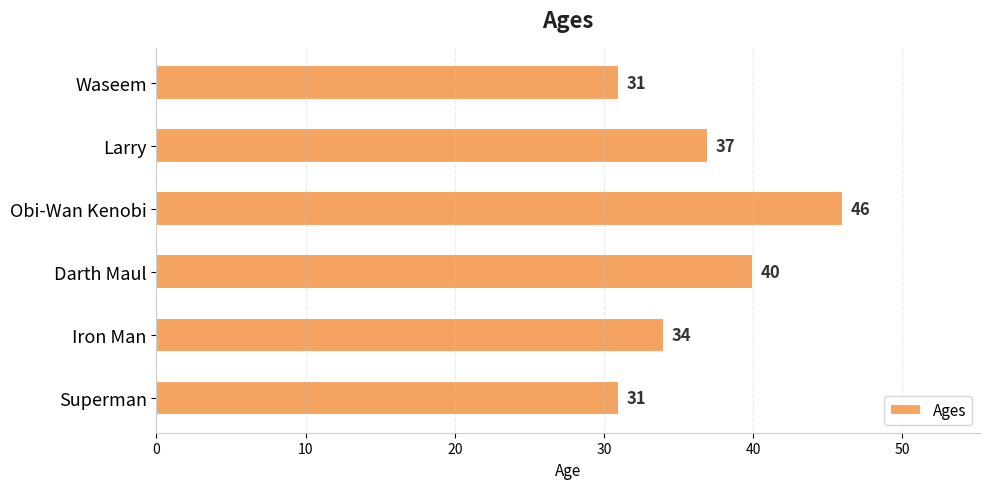

Reading bottom to top, transcribe all the data shown in this chart.

Superman=31	Iron Man=34	Darth Maul=40	Obi-Wan Kenobi=46	Larry=37	Waseem=31